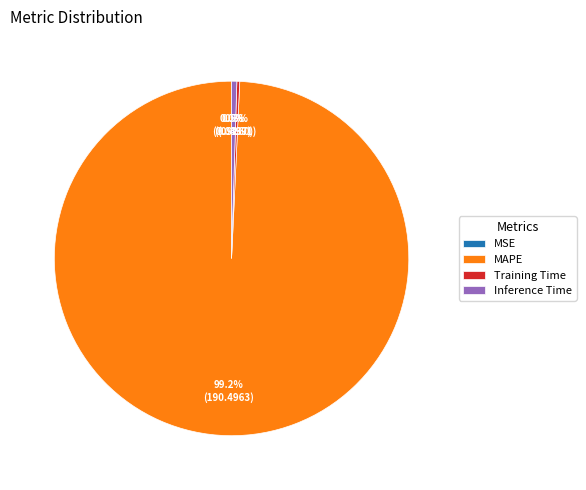

Which slice is the largest?

MAPE